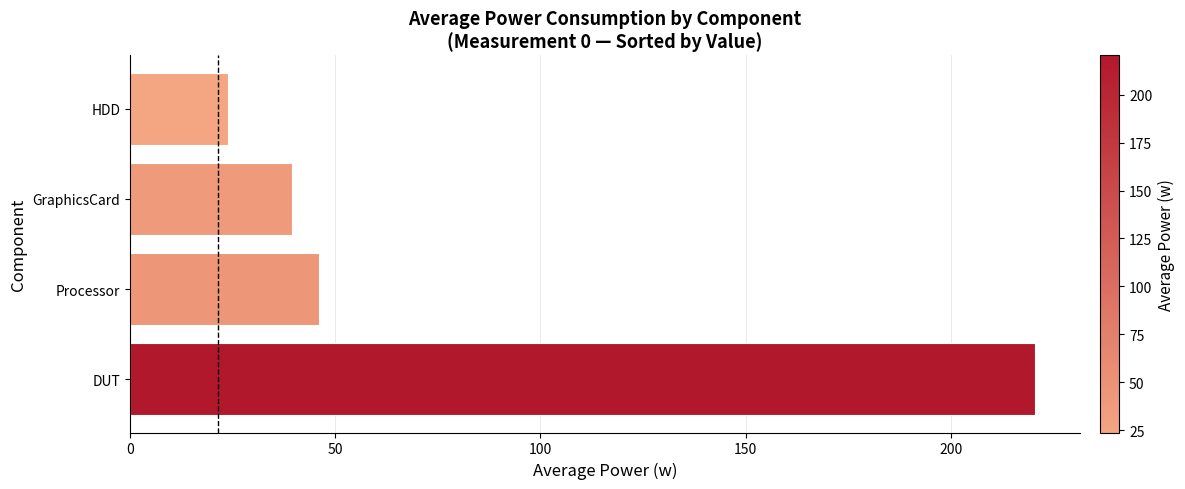

Rank the categories by value from highest to lowest.

DUT, Processor, GraphicsCard, HDD